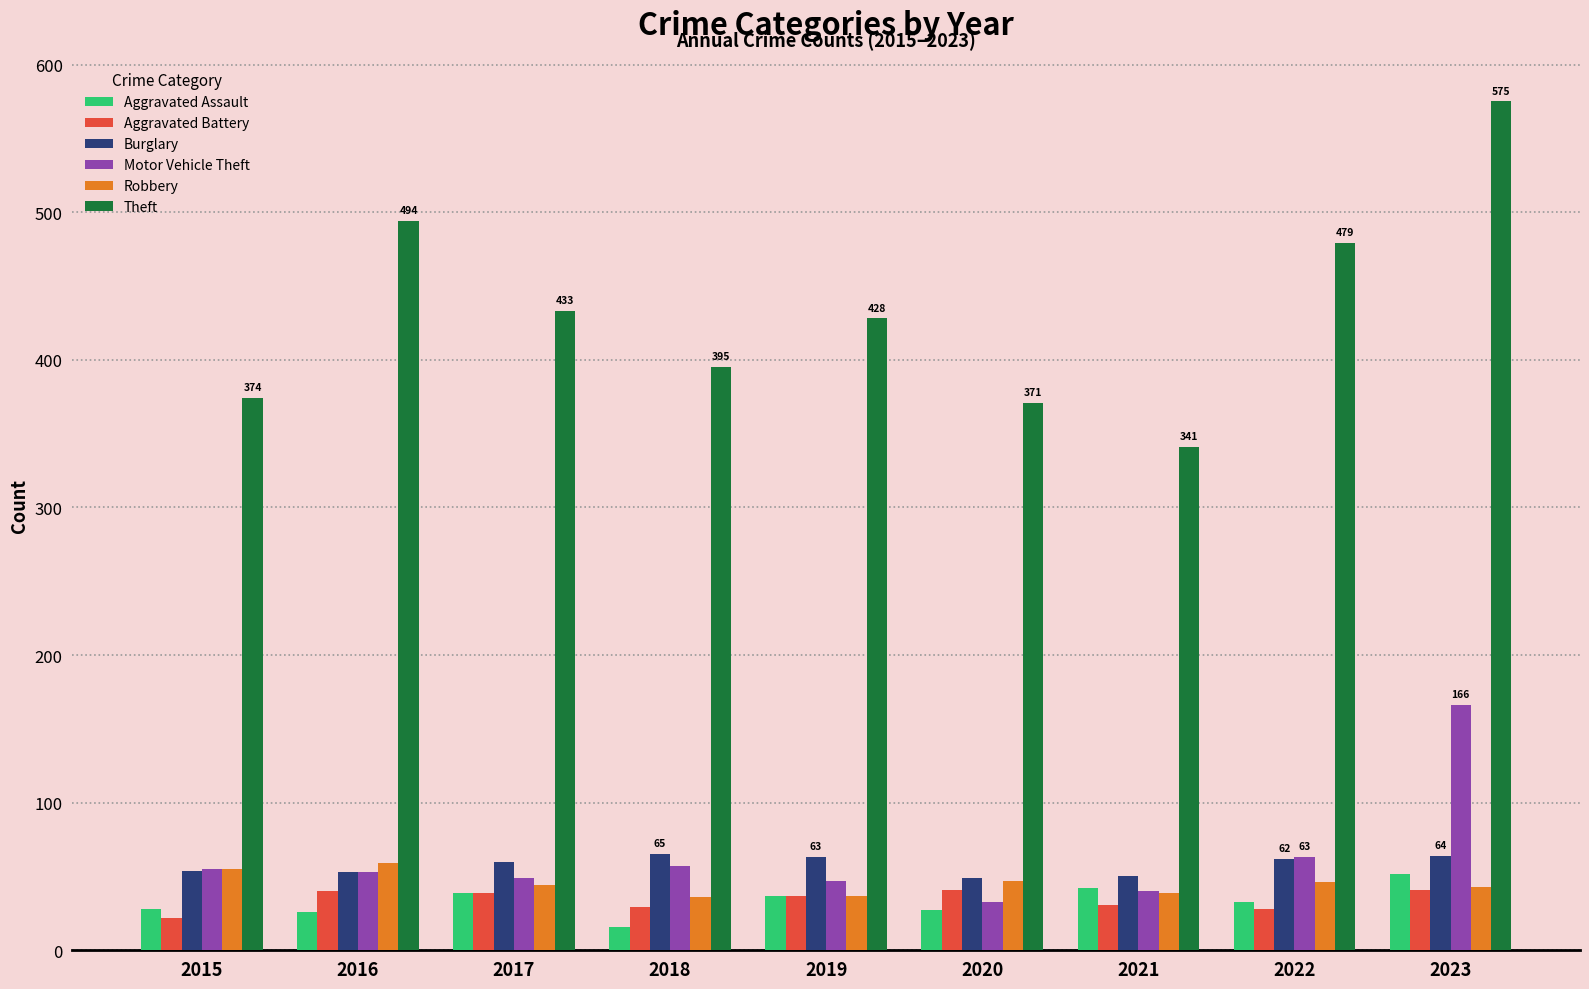

What is the difference between the second highest and minimum values in the Aggravated Assault series?

26